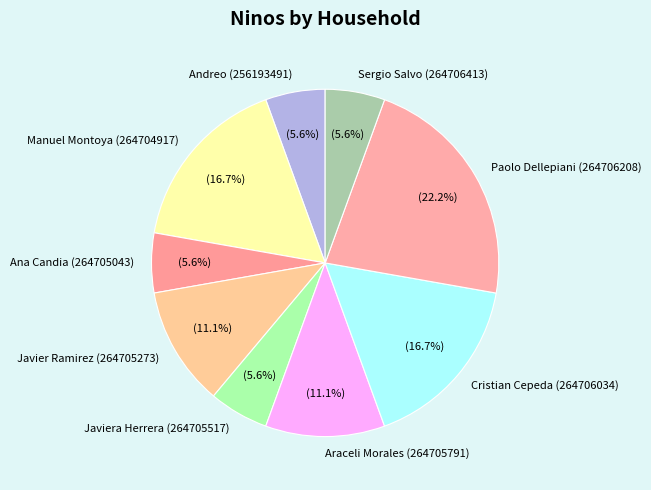

Does Javiera Herrera (264705517) account for over 50% of the chart?

No